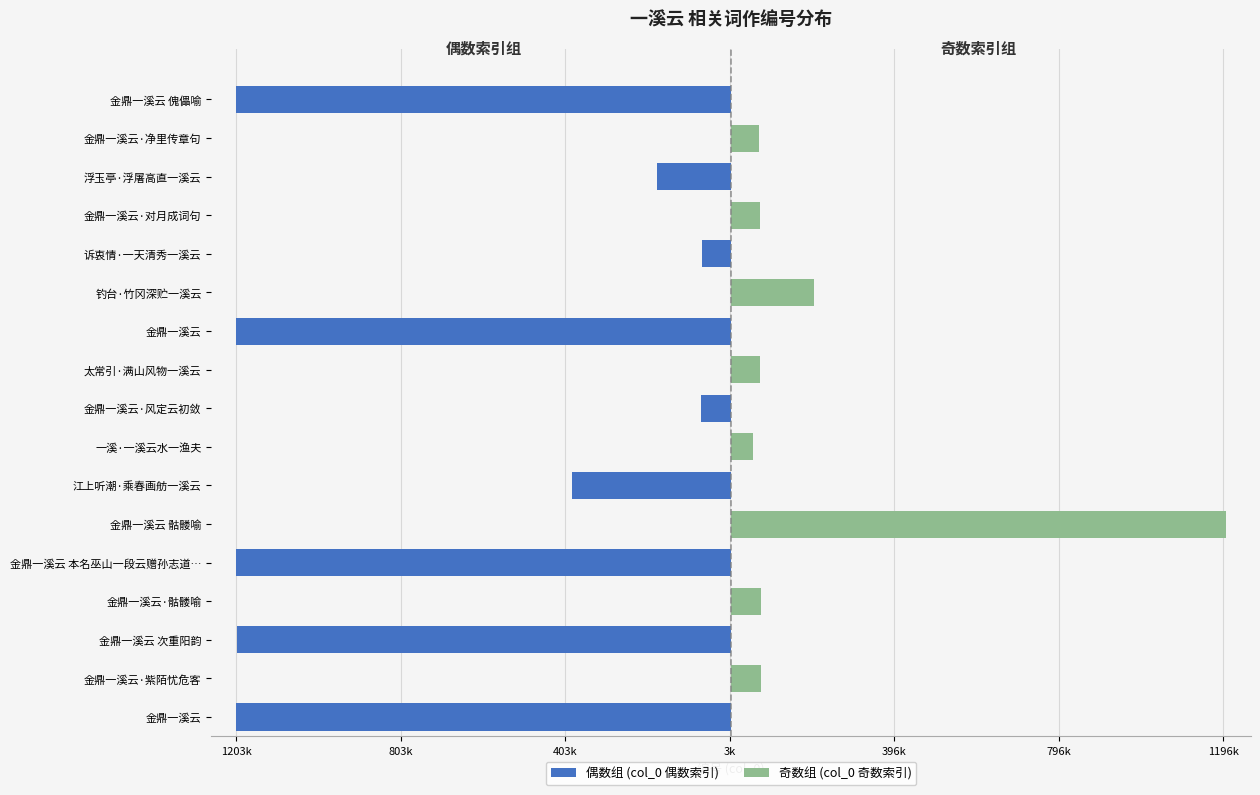

List the series in order of their peak value, lowest first.

偶数组 (col_0 偶数索引), 奇数组 (col_0 奇数索引)